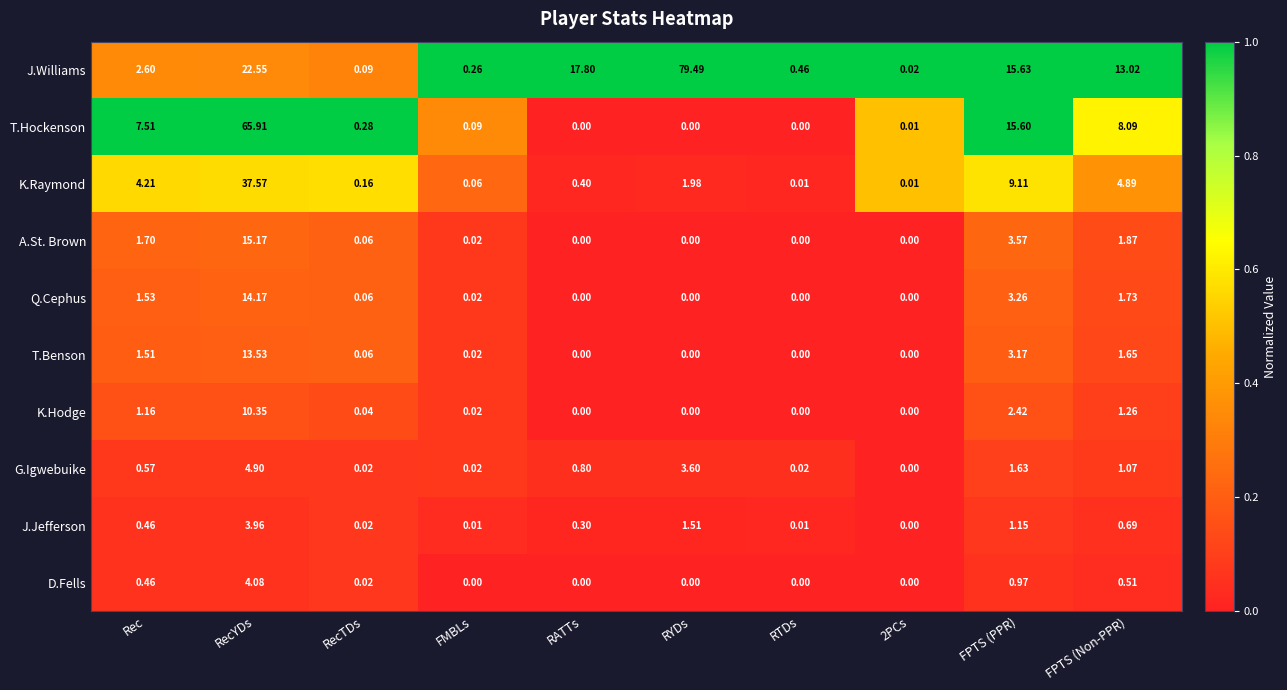

Which category has the highest value across all series?

RYDs